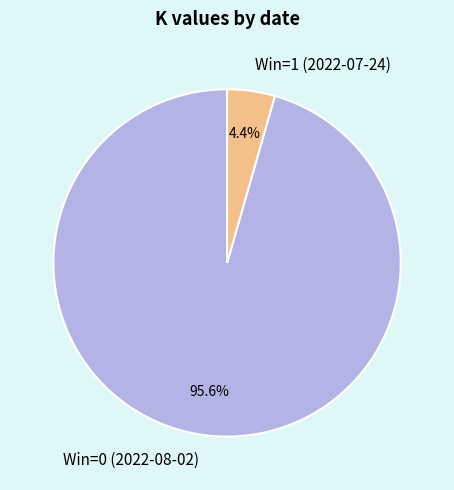

Is the sum of Win=1 (2022-07-24) and Win=0 (2022-08-02) greater than half?

Yes